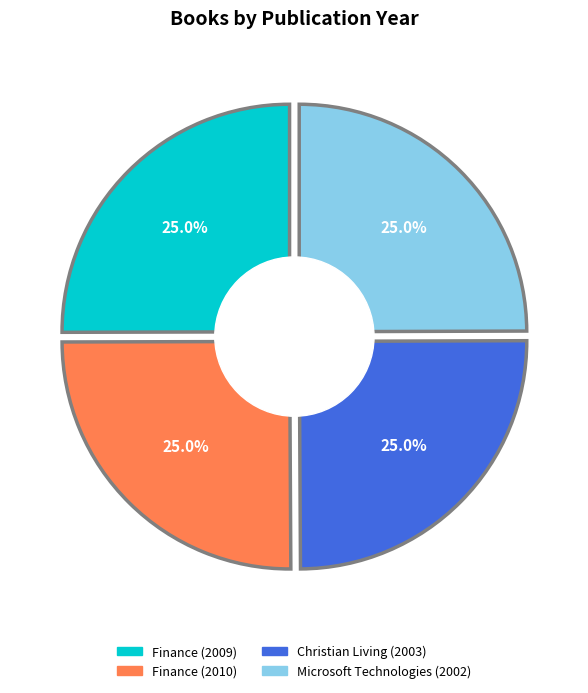

Is it true that Christian Living (2003) is 25% of the pie?

True